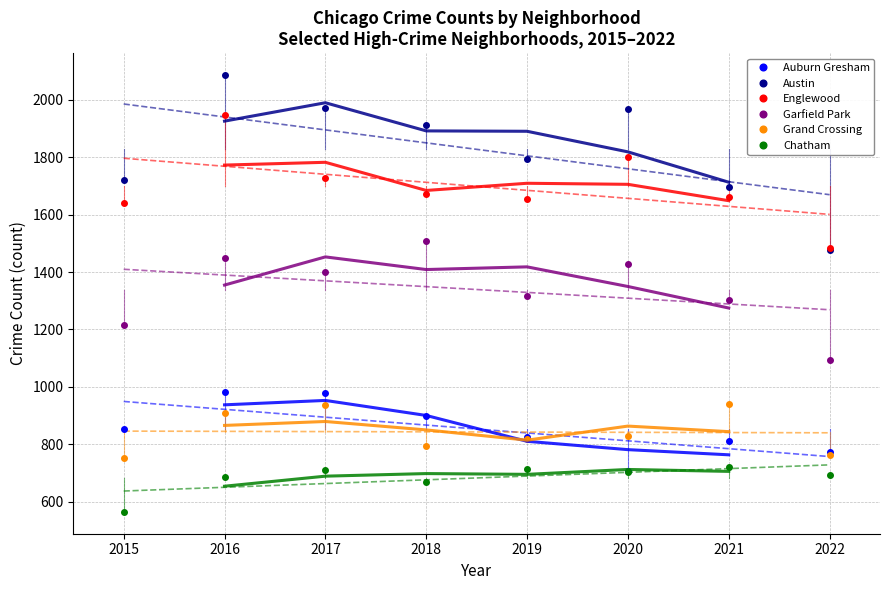

How many lines are shown in the chart?

6